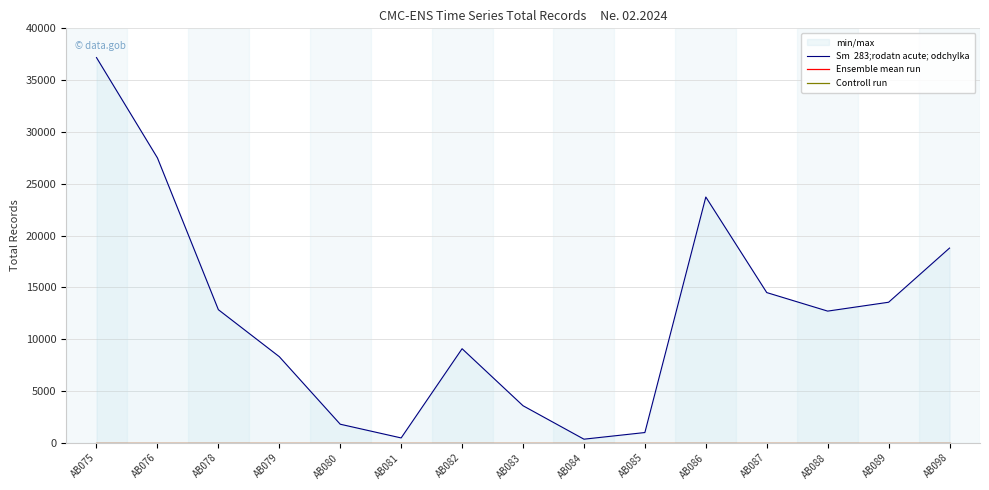

What is the spread (max minus min) of values at AB080?

1793